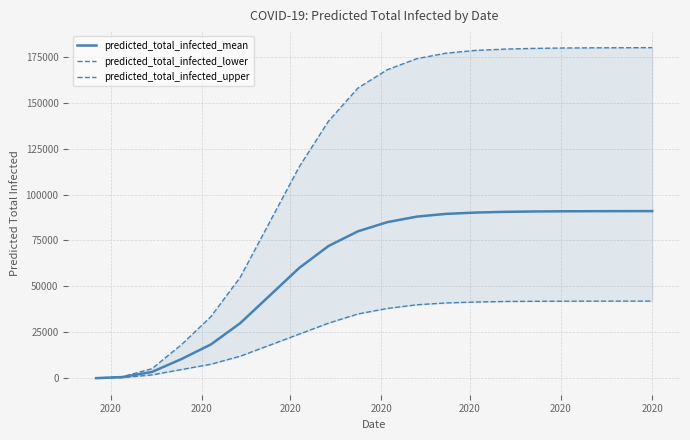

What is the highest value of the predicted_total_infected_mean series?

91000